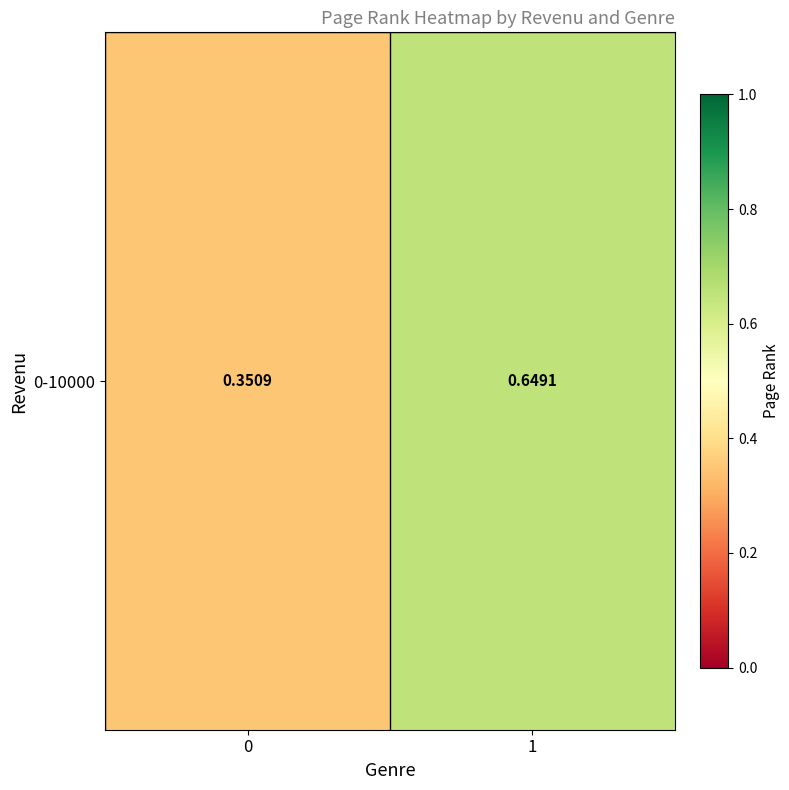

List the labels in order of value, smallest first.

0, 1